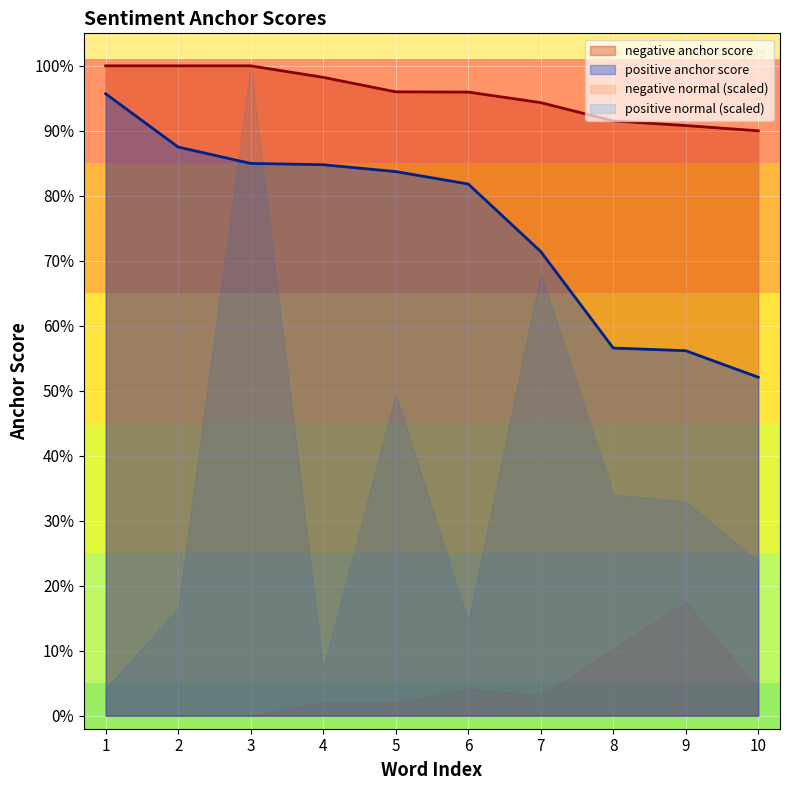

Is it true that negative anchor score equals 1.0 at 1?

True